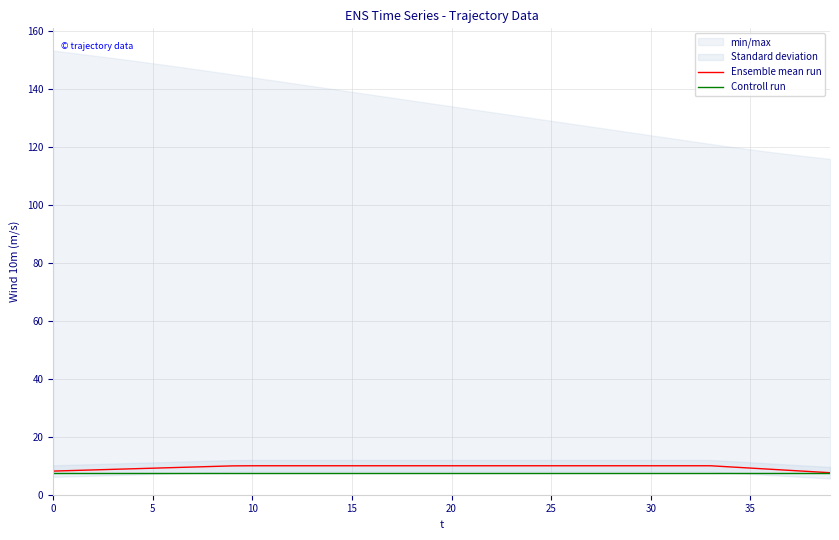

Does the chart display data point markers on the line(s)?

No